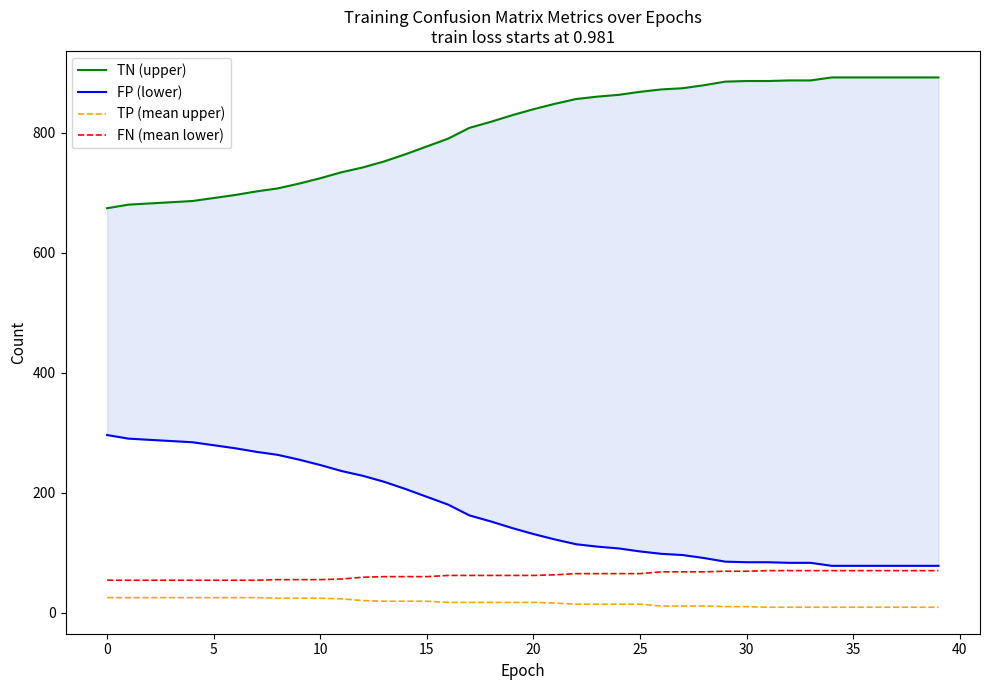

Where does the TN (upper) series first go above 839?

21